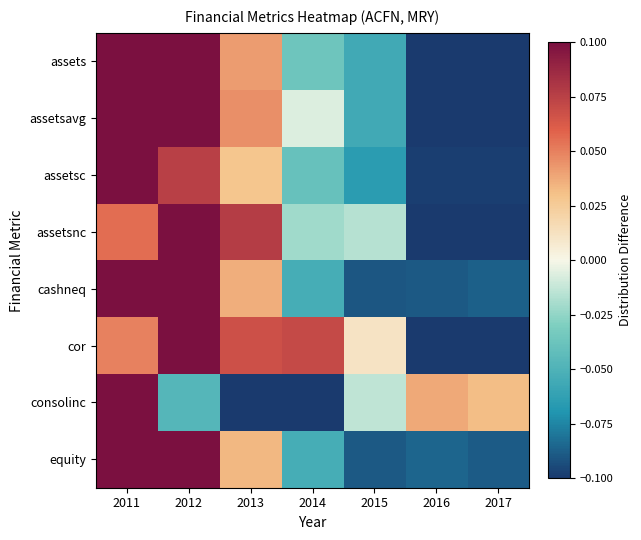

Between 2014 and 2017, which series saw the biggest shift?

cor